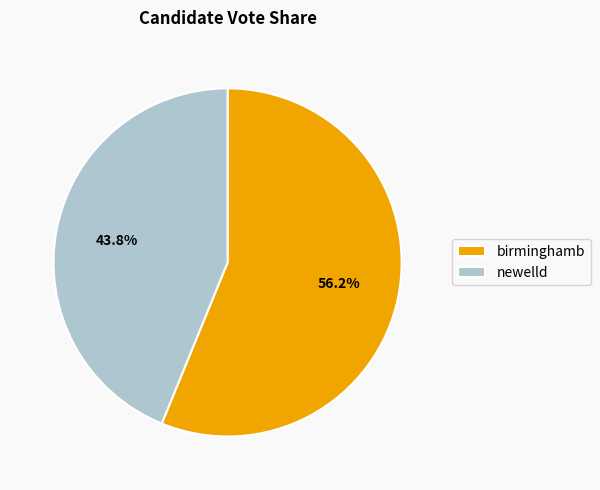

Approximately how many times larger is the value at newelld compared to birminghamb?

0.8